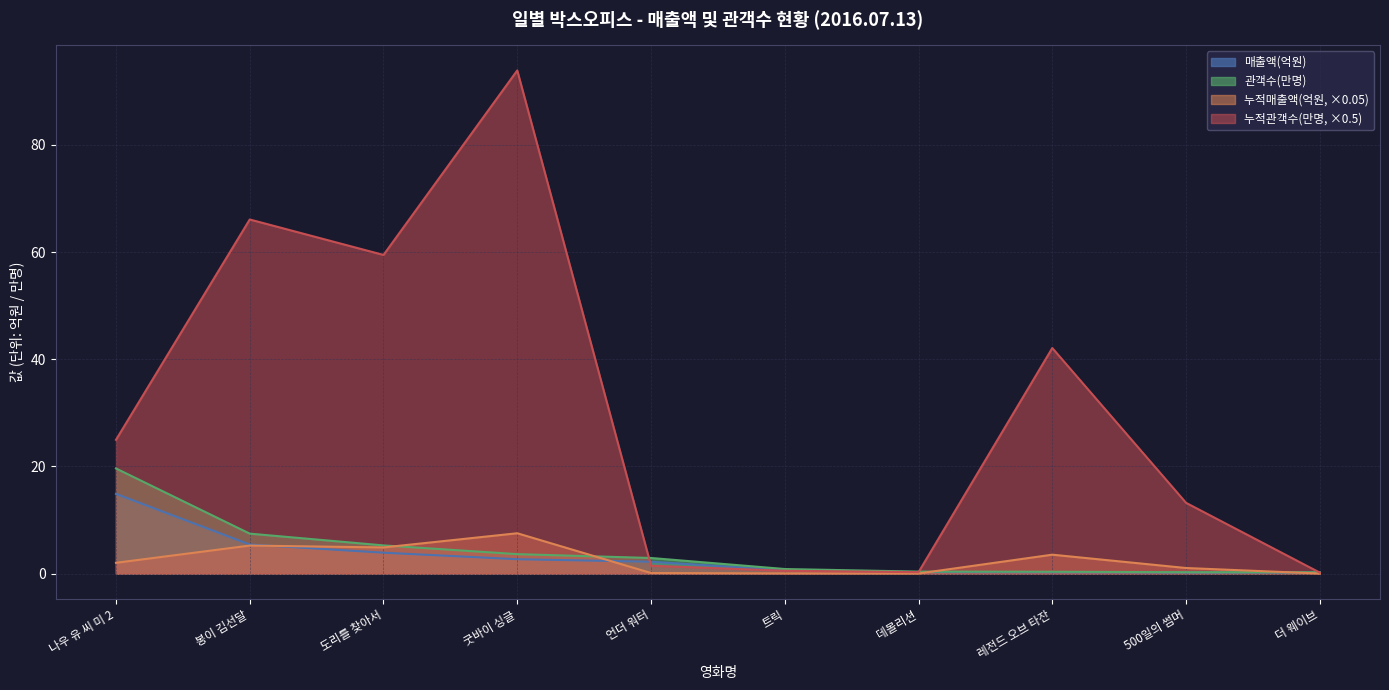

True or false: 누적관객수 has more than 0 interior local peaks.

True